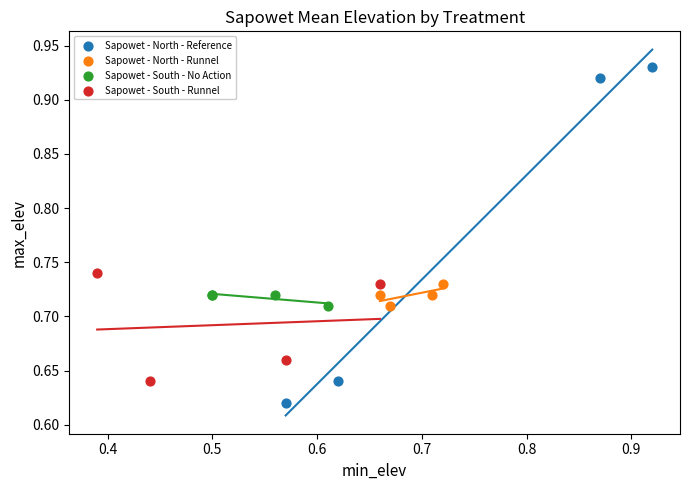

Which series has the widest spread of Y values?

Sapowet - North - Reference